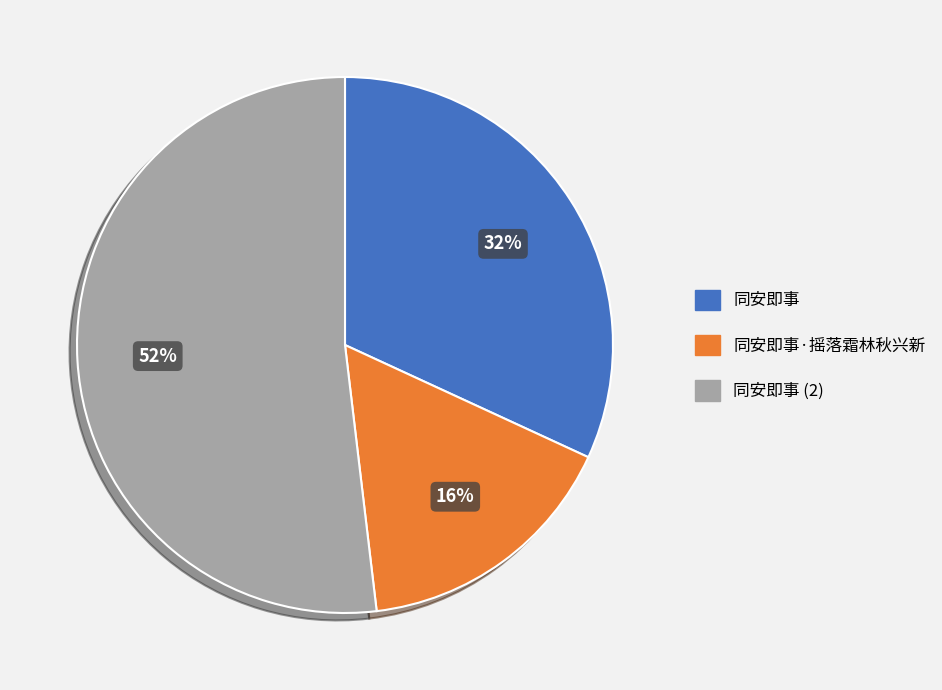

To the nearest percent, what is the combined percentage of 同安即事·摇落霜林秋兴新 and 同安即事 (2)?

68%